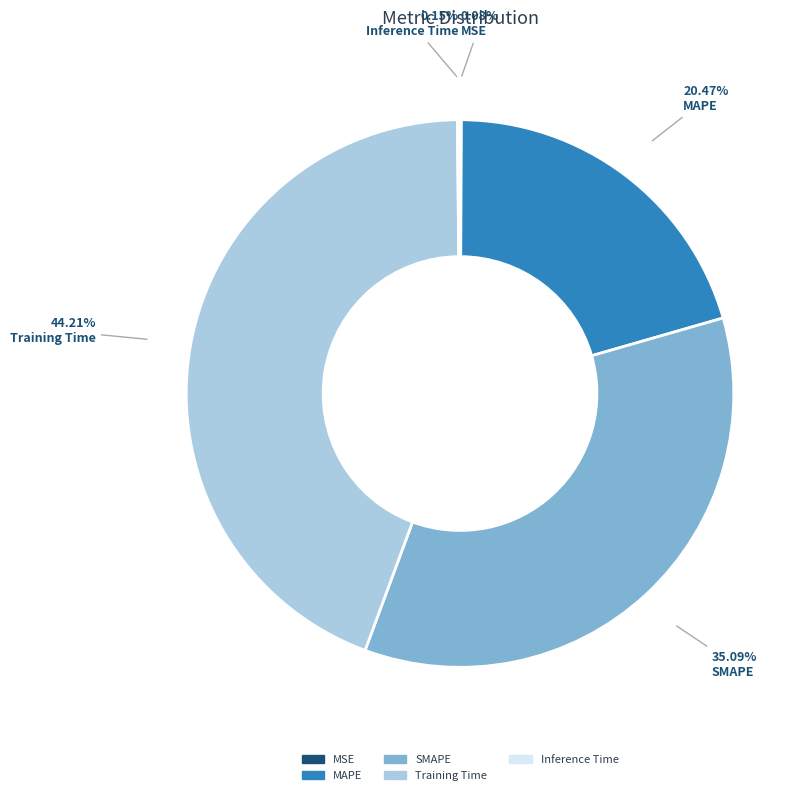

What is the largest slice in the pie chart?

Training Time